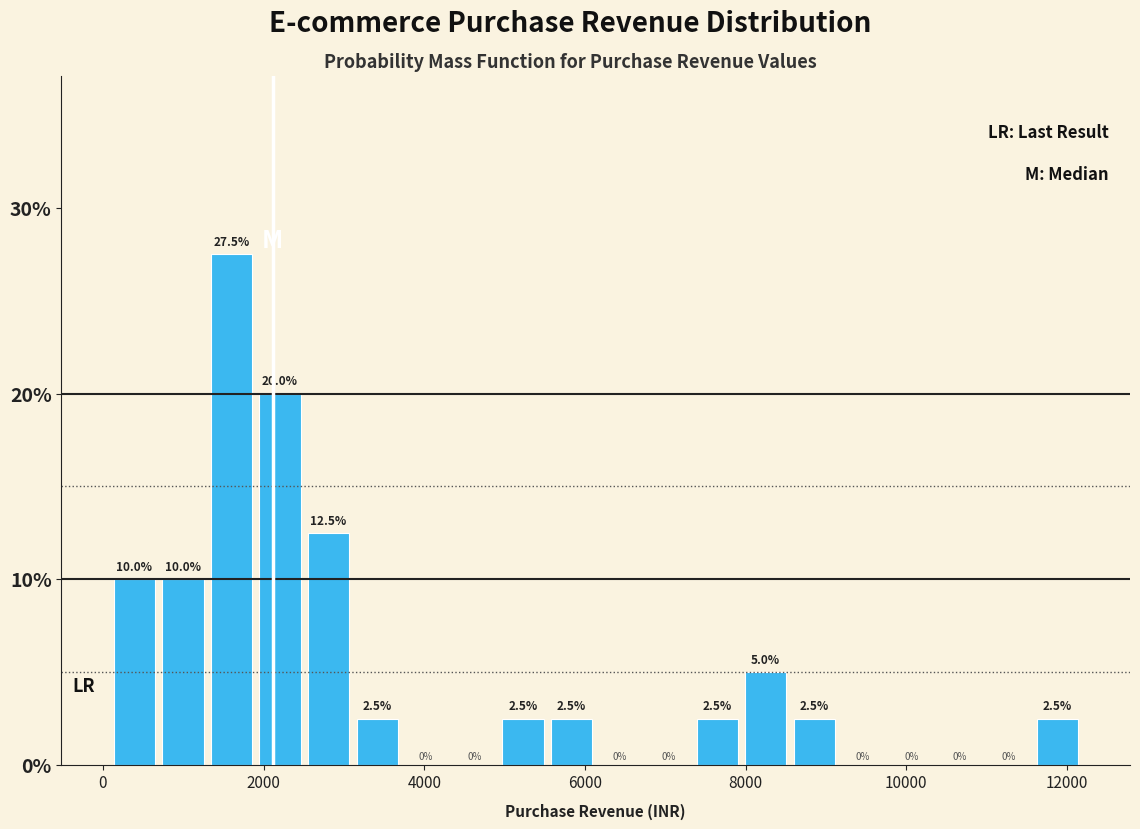

Read against the x-axis, roughly where is the centre of the tallest bar?

1600